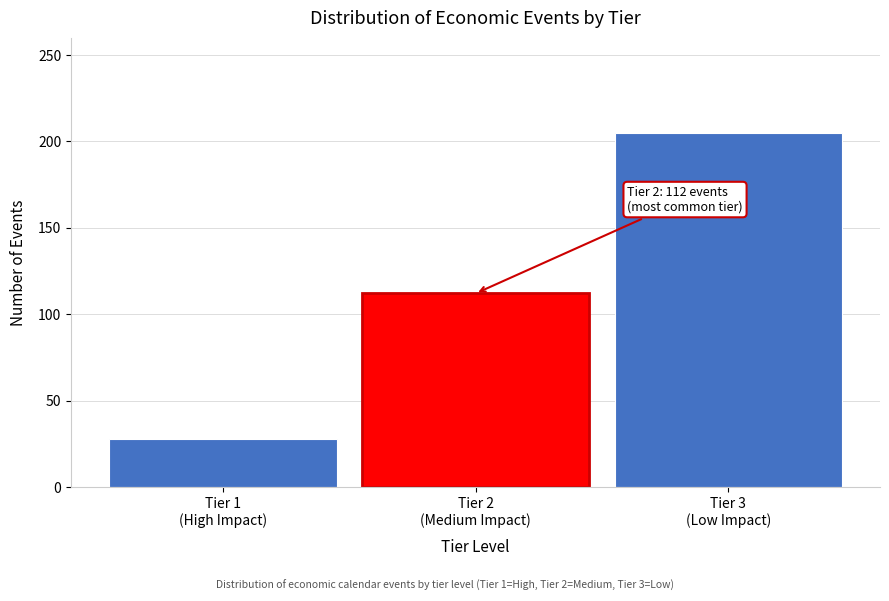

Reading left to right, transcribe all the data shown in this chart.

28	112	205